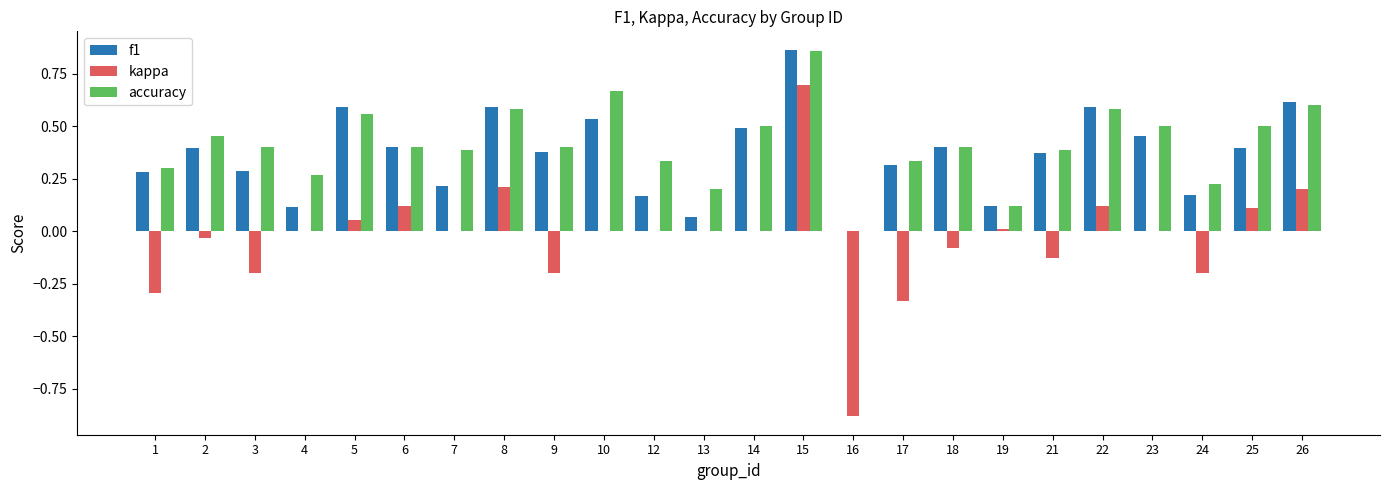

Which label corresponds to the largest value in the chart?

15